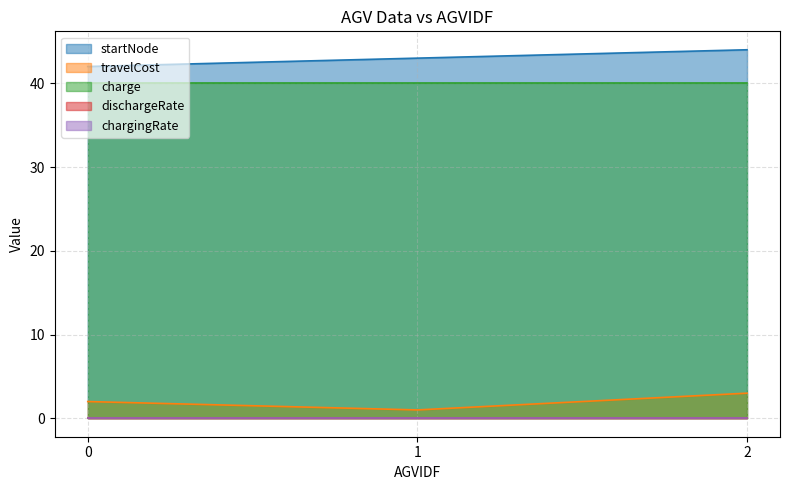

The travelCost series shows 4.2 at 2. True or false?

False